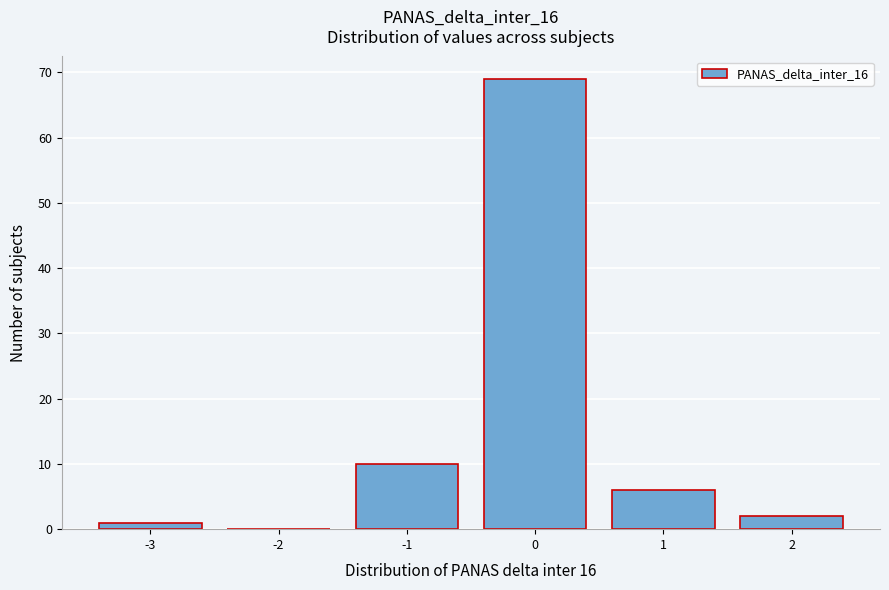

Reading left to right, list all the values displayed in this chart.

-3=1	-2=0	-1=10	0=69	1=6	2=2